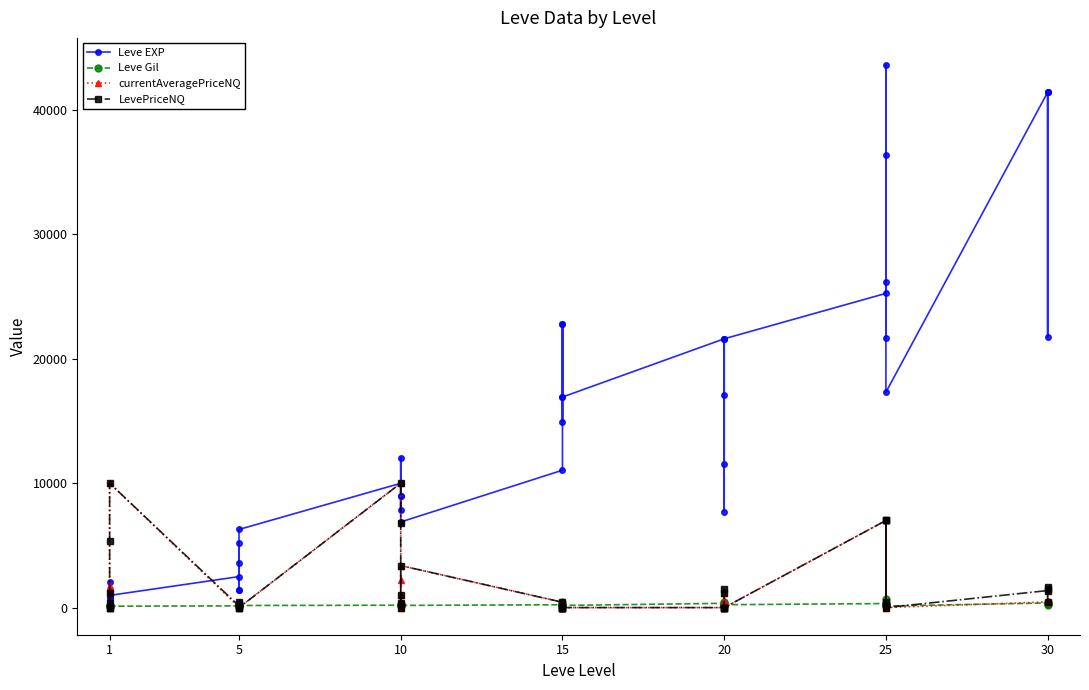

True or false: LevePriceNQ and Leve EXP intersect in this chart.

True